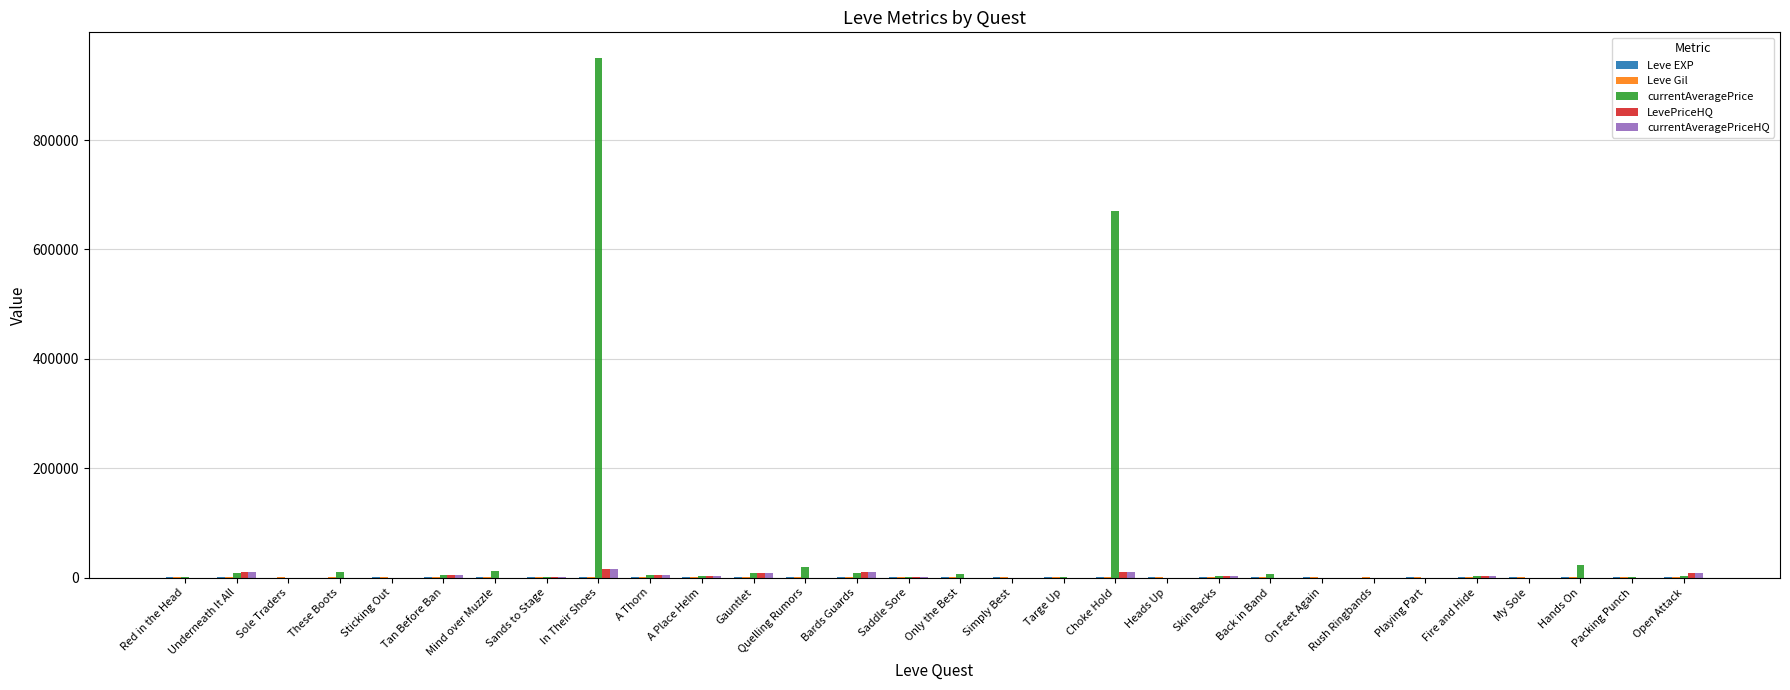

At which category is the sum across all series the highest?

In Their Shoes